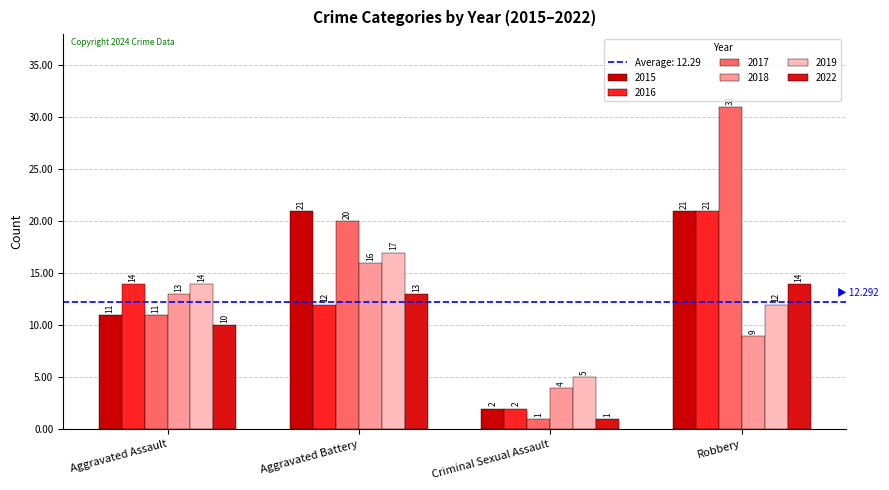

What is the lowest value of the 2015 series?

2